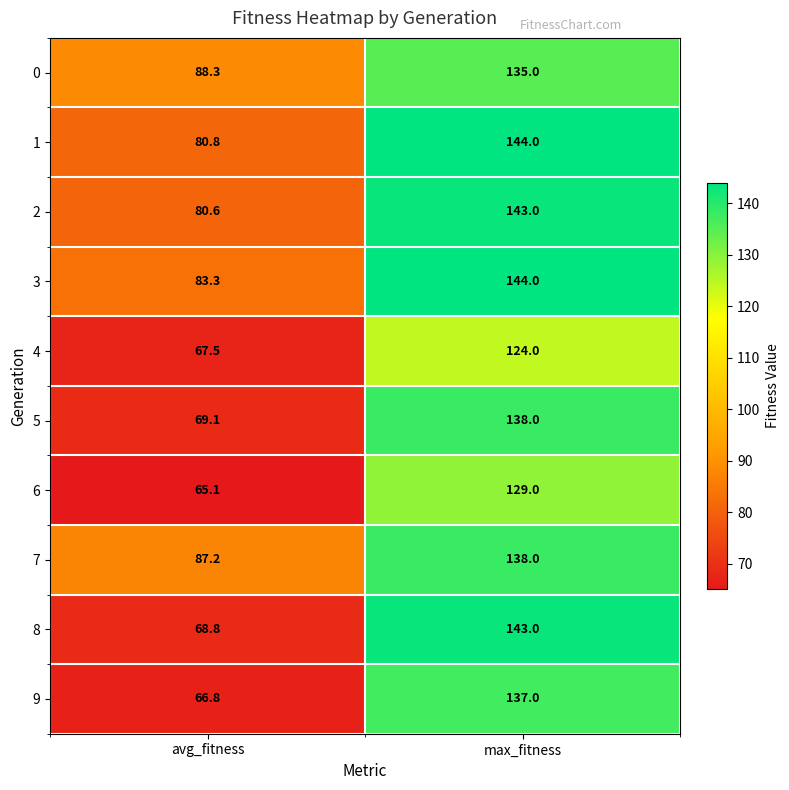

At which label is 2 closest to 111?

avg_fitness